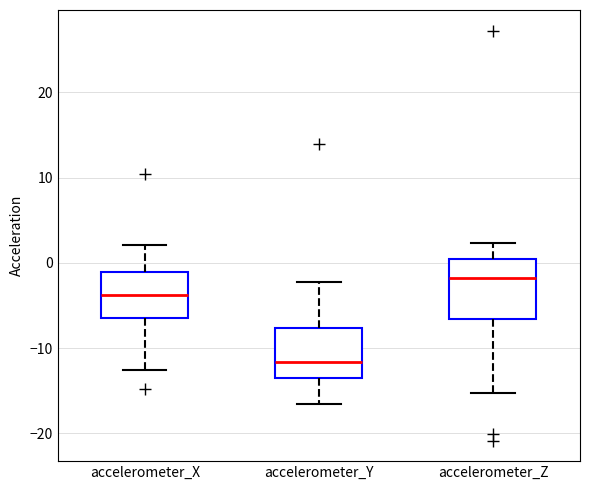

Where does the upper whisker of the box for accelerometer_Y end on the y-axis? The values are not printed on the chart, so give them approximately, as read against the axis.

-2